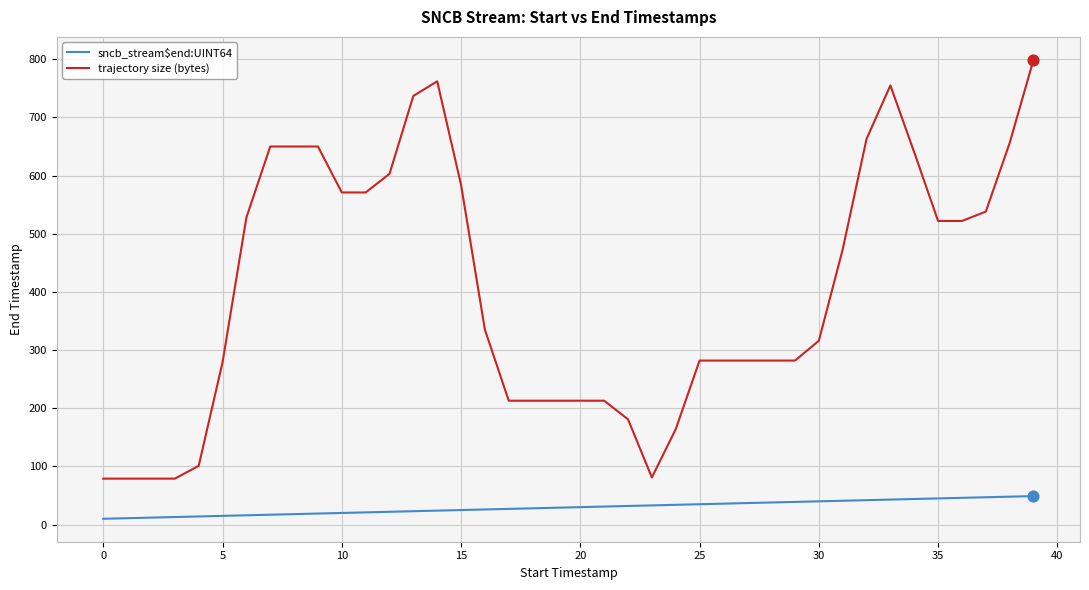

Which series has the largest total across all categories?

trajectory size (bytes)